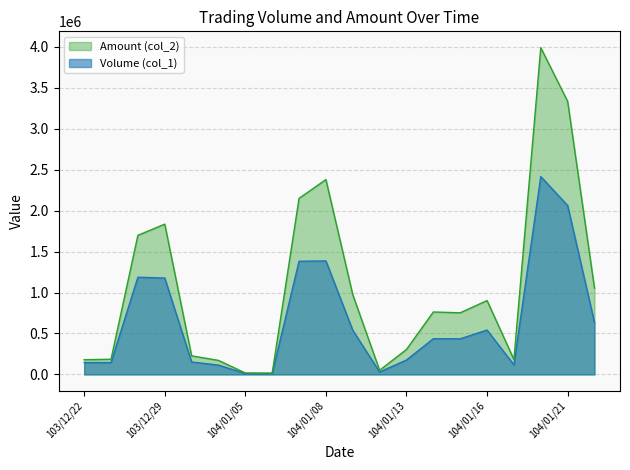

How many values in the Volume (col_1) series exceed 436000?

9